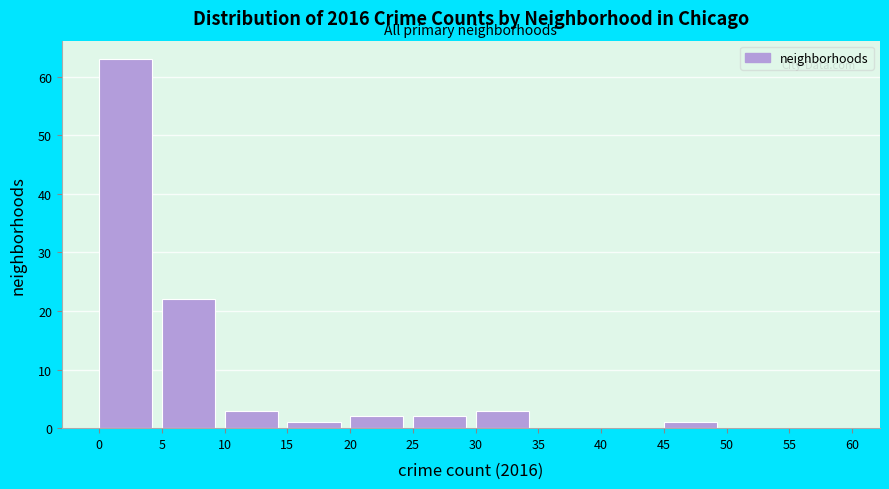

Reading left to right, list every bar in this chart as the range it spans on the x-axis followed by its height. The values are not printed on the chart, so give them approximately, as read against the axis.

0 to 5: 63
5 to 10: 22
10 to 15: 3
15 to 20: 1
20 to 25: 2
25 to 30: 2
30 to 35: 3
35 to 40: 0
40 to 45: 0
45 to 50: 1
50 to 55: 0
55 to 60: 0